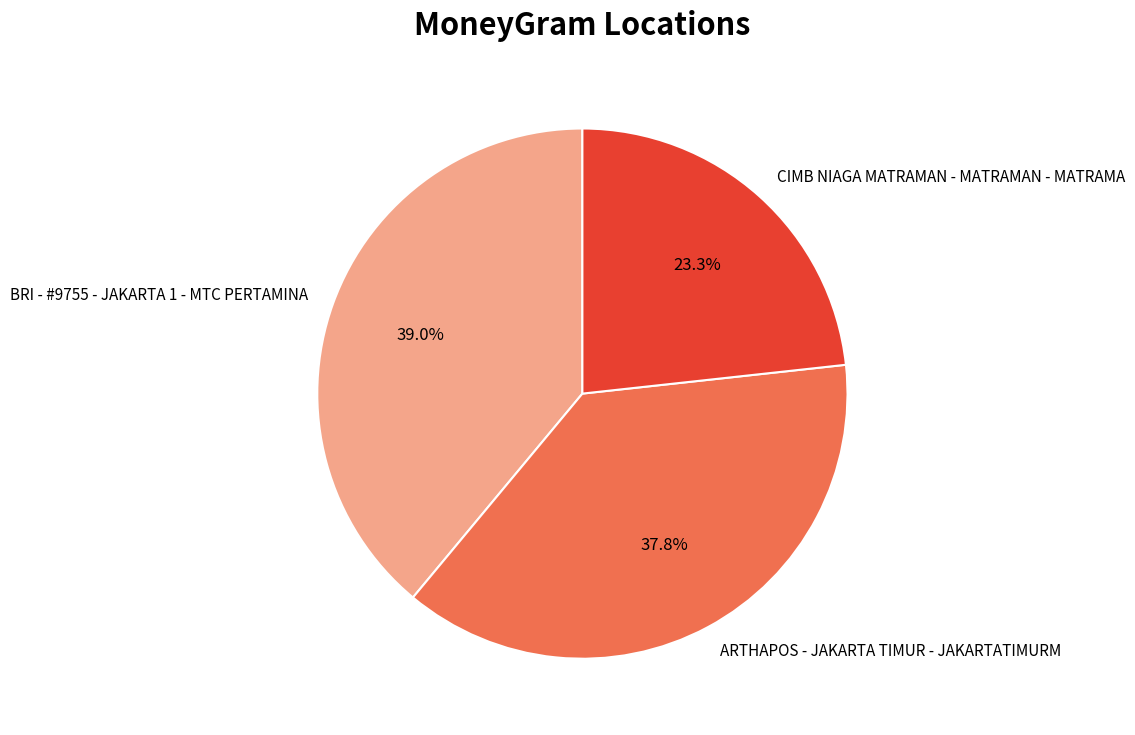

How much of the chart is everything except BRI - #9755 - JAKARTA 1 - MTC PERTAMINA?

61.0%